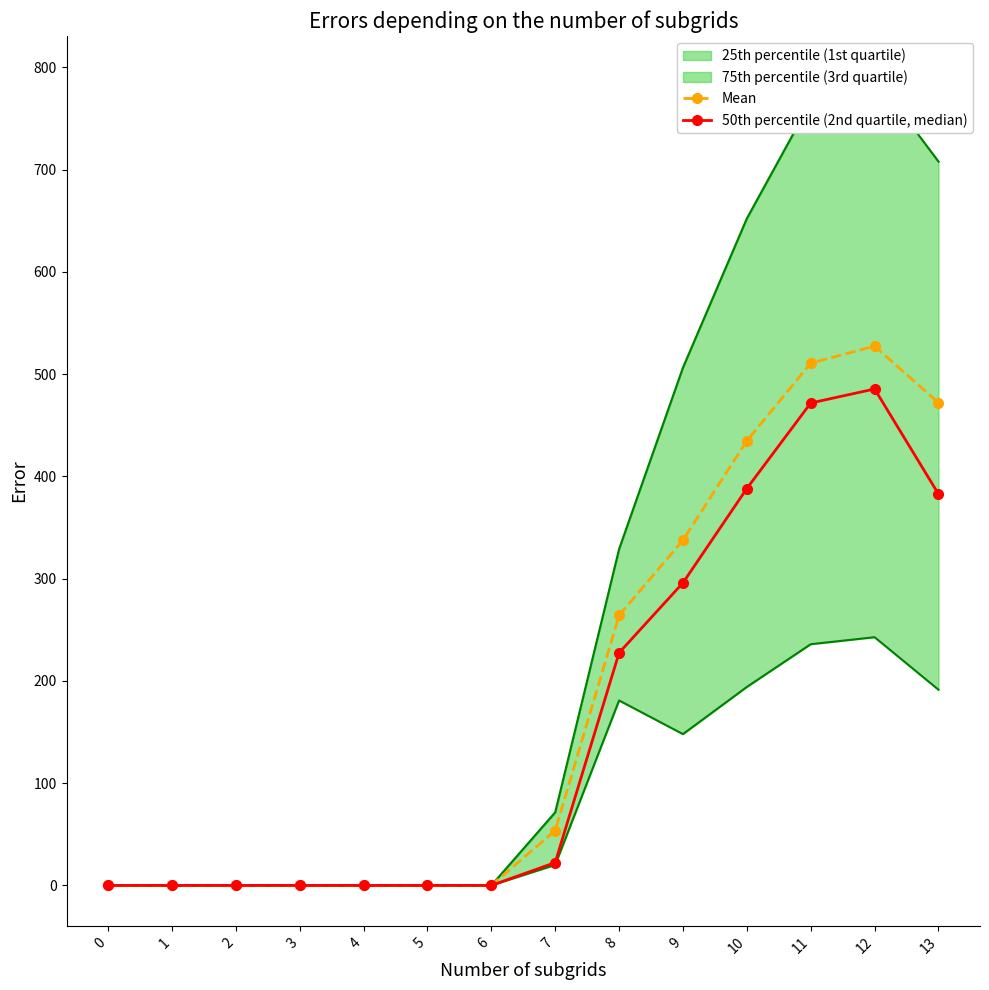

Is the value of Mean at 6 greater than the value of 50th percentile (2nd quartile, median) at 3?

No